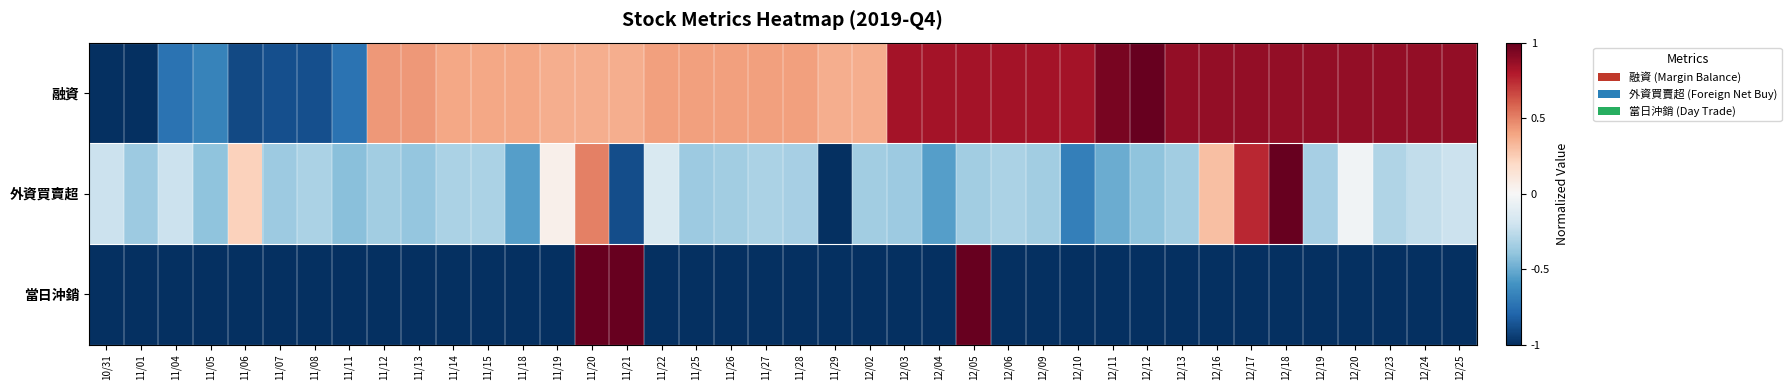

Rank the series at 12/25 from highest to lowest value.

融資, 外資買賣超, 當日沖銷